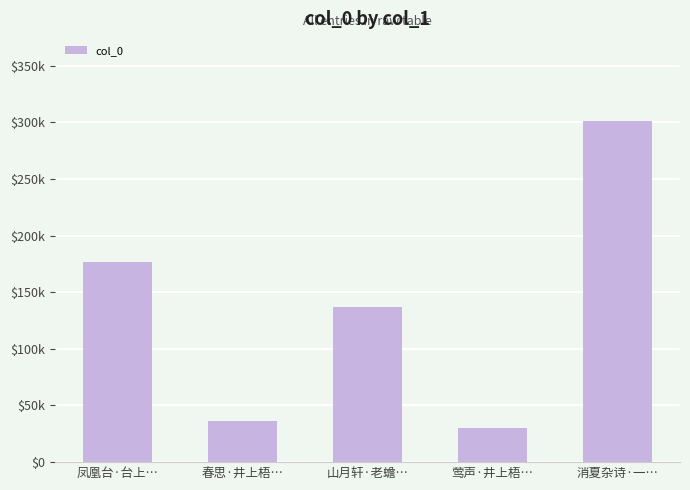

Are the bars horizontal?

No